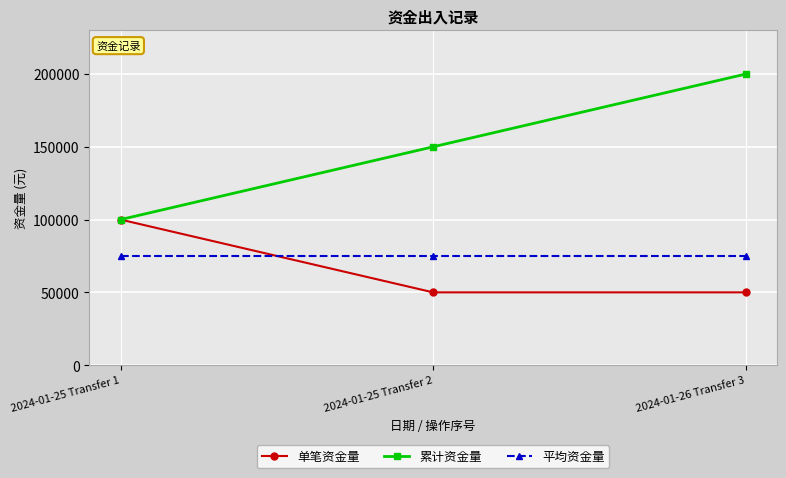

What is the total value across all series at 2024-01-26 Transfer 3?

325000